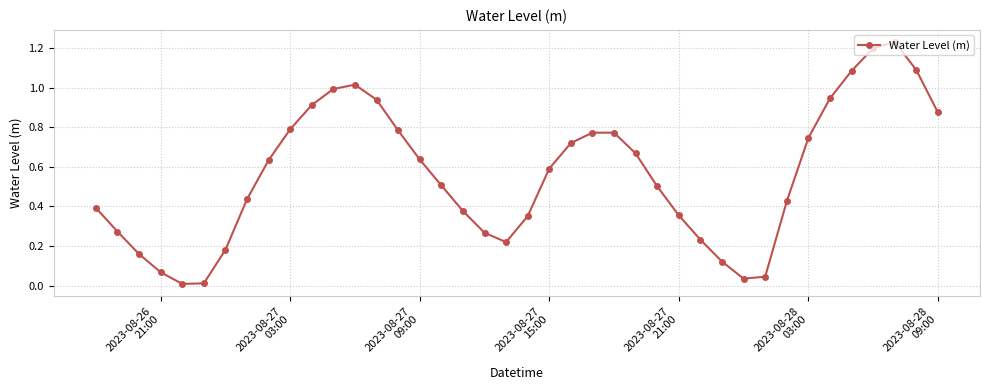

What is the sum of all values?

22.3